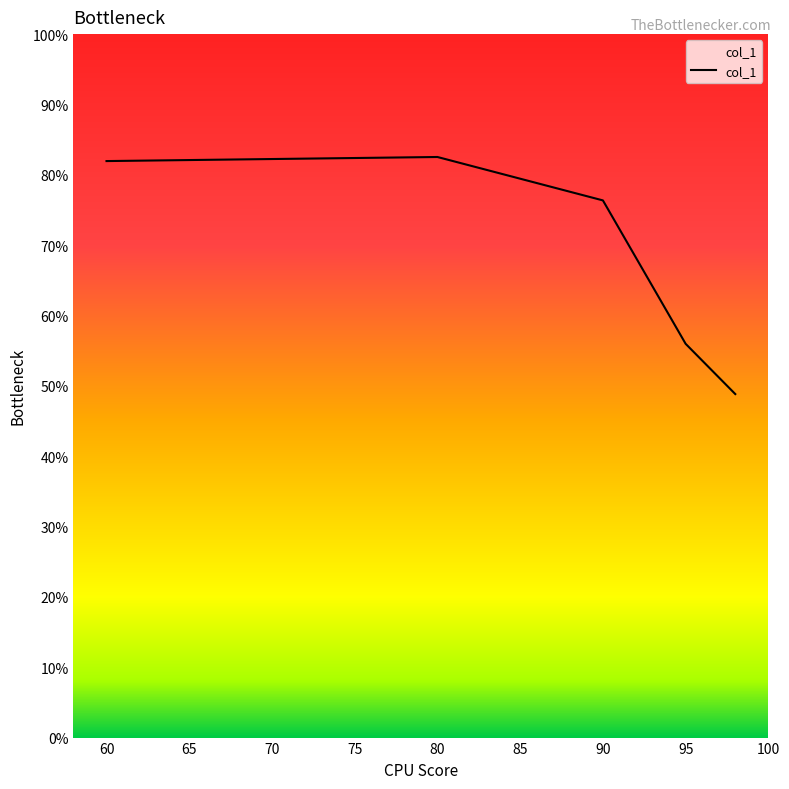

True or false: the data has more than 1 interior local peaks.

False